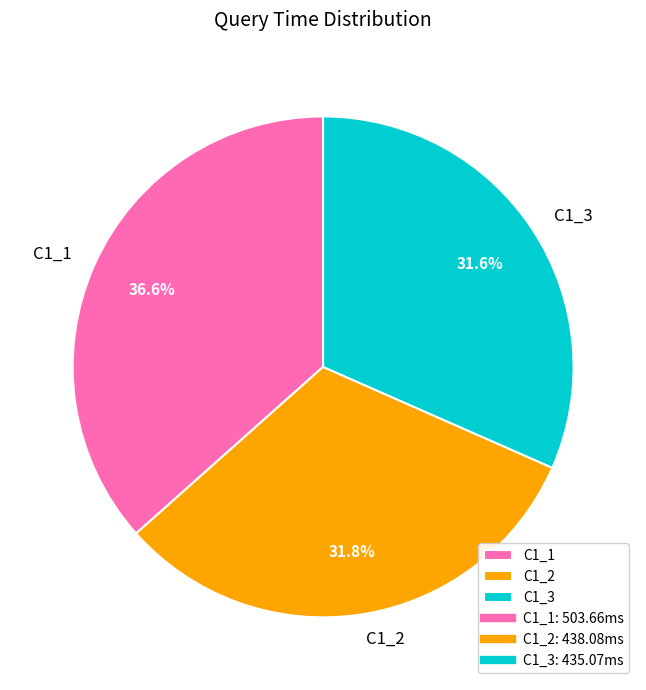

Count the number of slices in the pie.

3